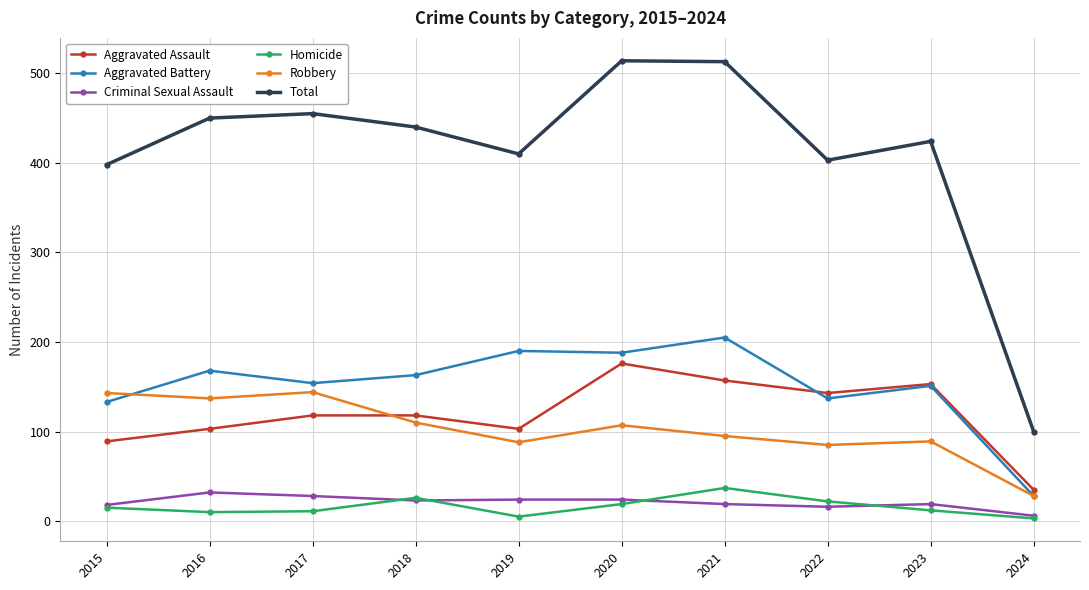

True or false: Aggravated Assault and Total cross at least once.

False